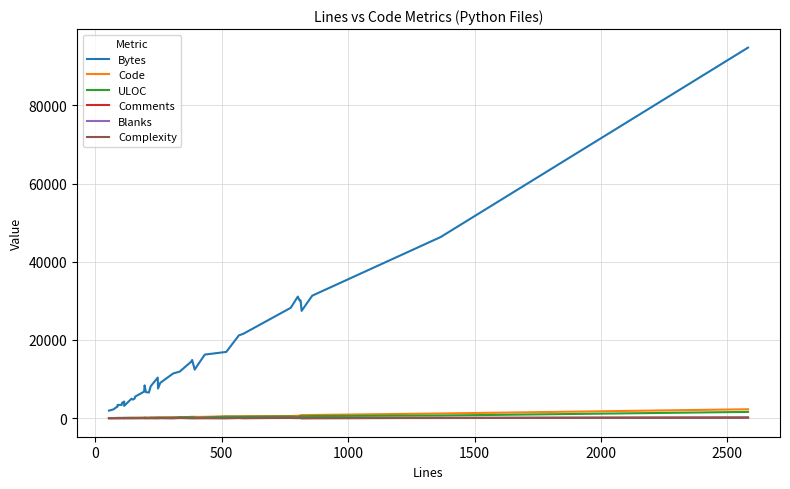

How many categories are shown in the chart?

40